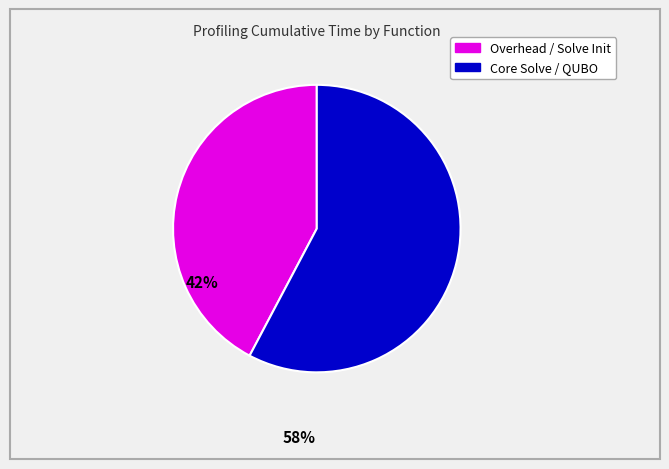

Does any single category account for the majority?

Yes